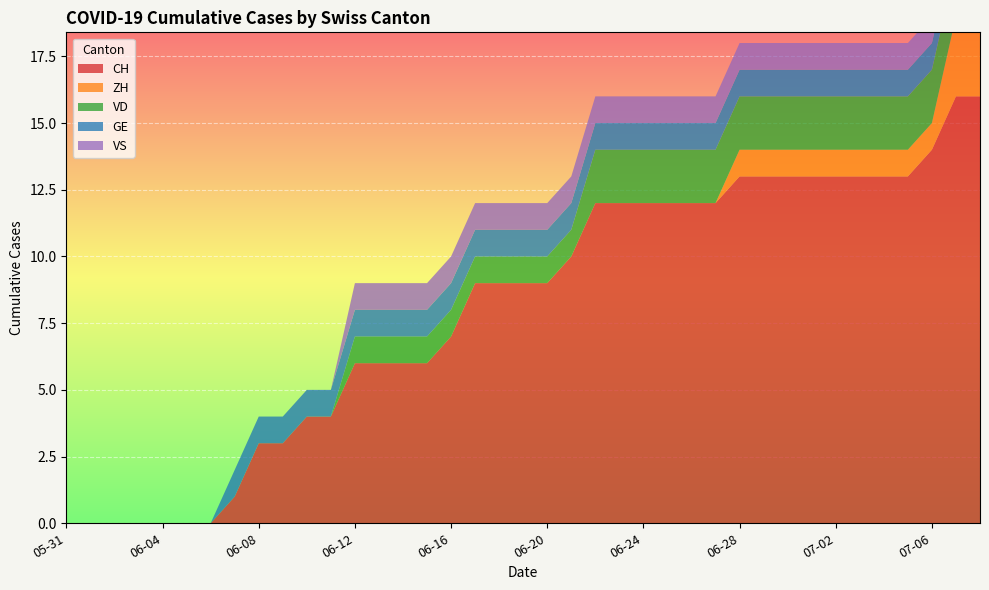

Reading left to right, list all the values displayed in this chart.

CH: 0	0	0	0	0	0	0	1	3	3	4	4	6	6	6	6	7	9	9	9	9	10	12	12	12	12	12	12	13	13	13	13	13	13	13	13	14	16	16
ZH: 0	0	0	0	0	0	0	0	0	0	0	0	0	0	0	0	0	0	0	0	0	0	0	0	0	0	0	0	1	1	1	1	1	1	1	1	1	3	3
VD: 0	0	0	0	0	0	0	0	0	0	0	0	1	1	1	1	1	1	1	1	1	1	2	2	2	2	2	2	2	2	2	2	2	2	2	2	2	2	2
GE: 0	0	0	0	0	0	0	1	1	1	1	1	1	1	1	1	1	1	1	1	1	1	1	1	1	1	1	1	1	1	1	1	1	1	1	1	1	1	1
VS: 0	0	0	0	0	0	0	0	0	0	0	0	1	1	1	1	1	1	1	1	1	1	1	1	1	1	1	1	1	1	1	1	1	1	1	1	1	1	1